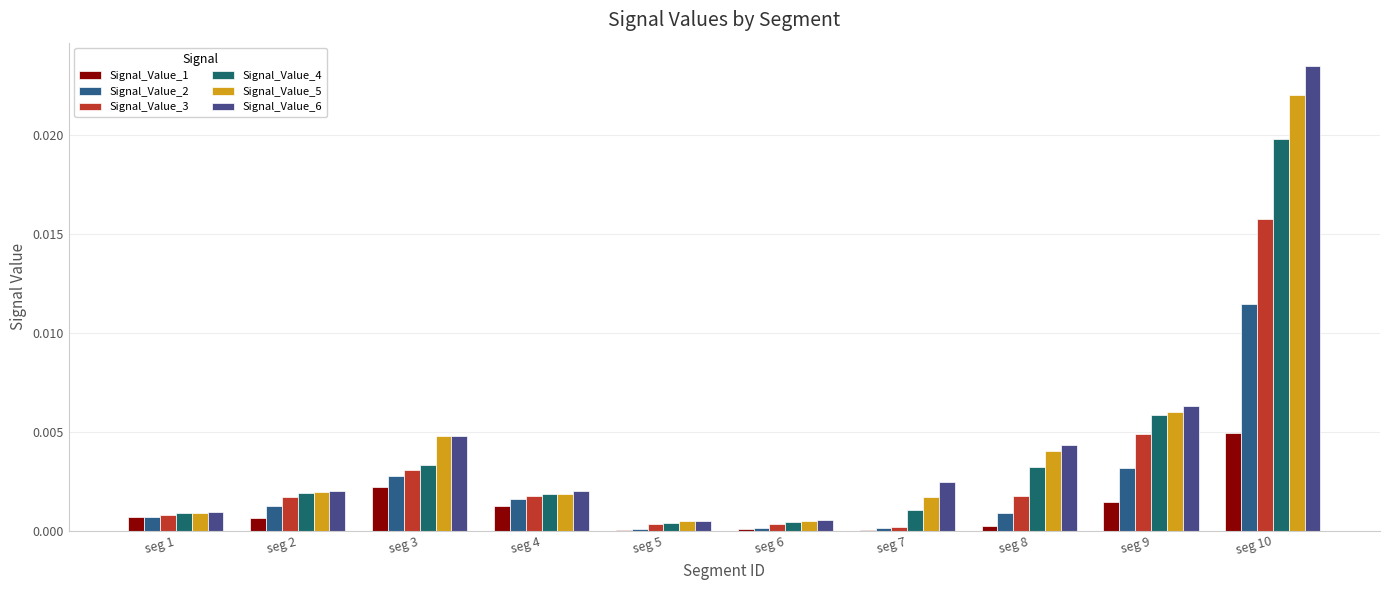

Which label corresponds to the largest value in the chart?

seg 10